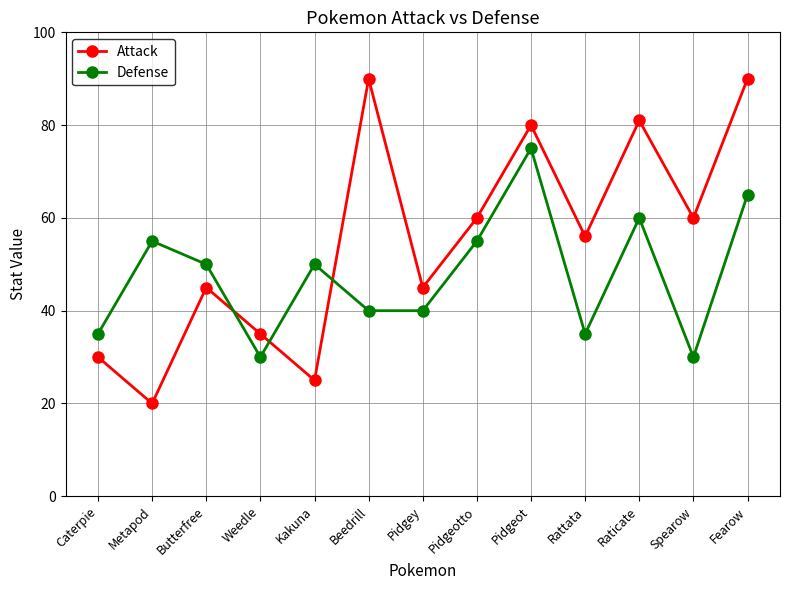

Reading left to right, what are all the values shown in this chart?

Attack: Caterpie=30	Metapod=20	Butterfree=45	Weedle=35	Kakuna=25	Beedrill=90	Pidgey=45	Pidgeotto=60	Pidgeot=80	Rattata=56	Raticate=81	Spearow=60	Fearow=90
Defense: Caterpie=35	Metapod=55	Butterfree=50	Weedle=30	Kakuna=50	Beedrill=40	Pidgey=40	Pidgeotto=55	Pidgeot=75	Rattata=35	Raticate=60	Spearow=30	Fearow=65